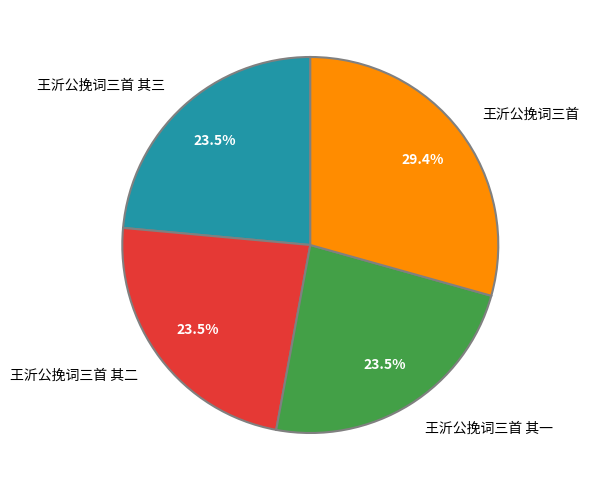

What is the largest slice in the pie chart?

王沂公挽词三首